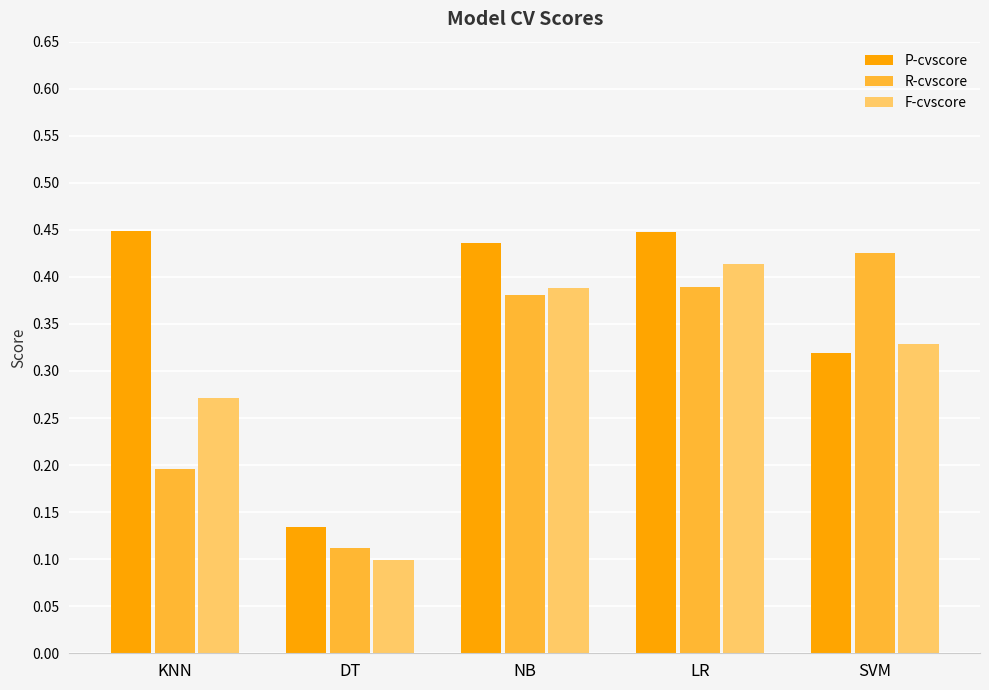

At which label does F-cvscore reach its minimum?

DT